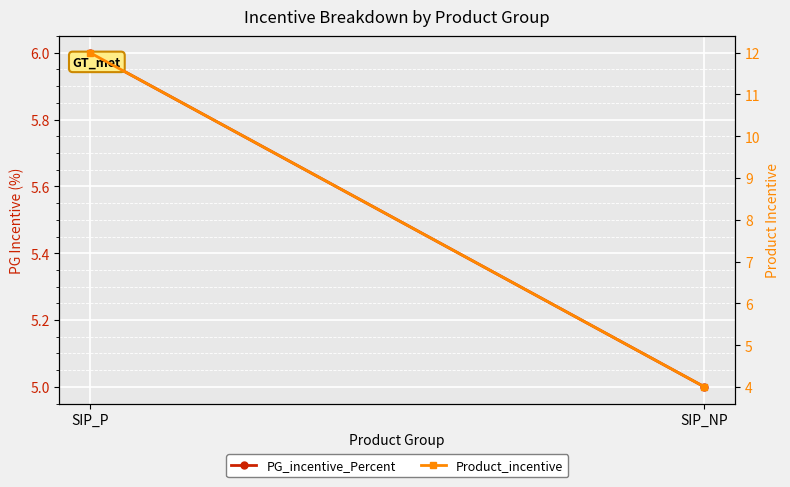

Rank the series by their maximum value, from lowest to highest.

PG_incentive_Percent, Product_incentive